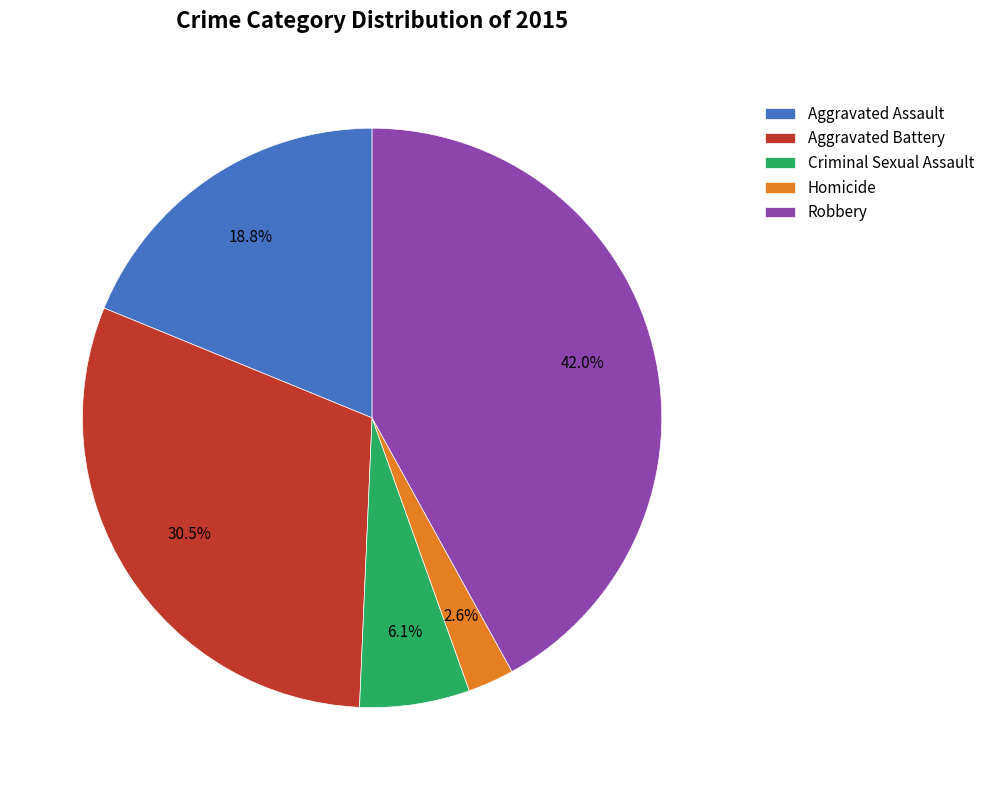

Rank the categories by value from lowest to highest.

Homicide, Criminal Sexual Assault, Aggravated Assault, Aggravated Battery, Robbery